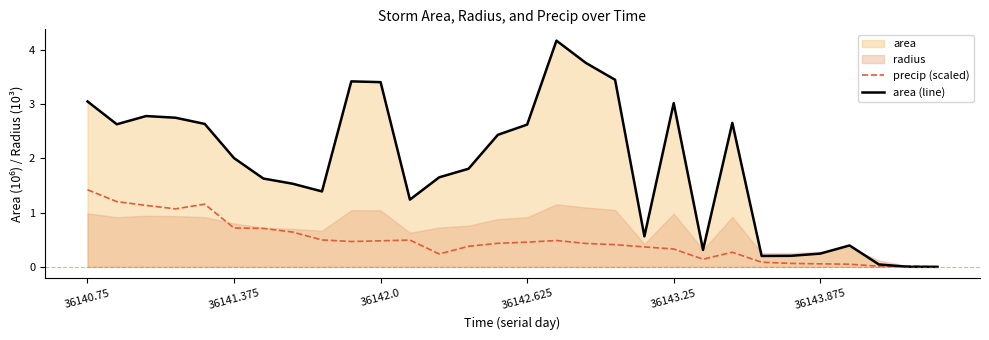

True or false: area (line) has more than 1 points higher than both neighbors.

True